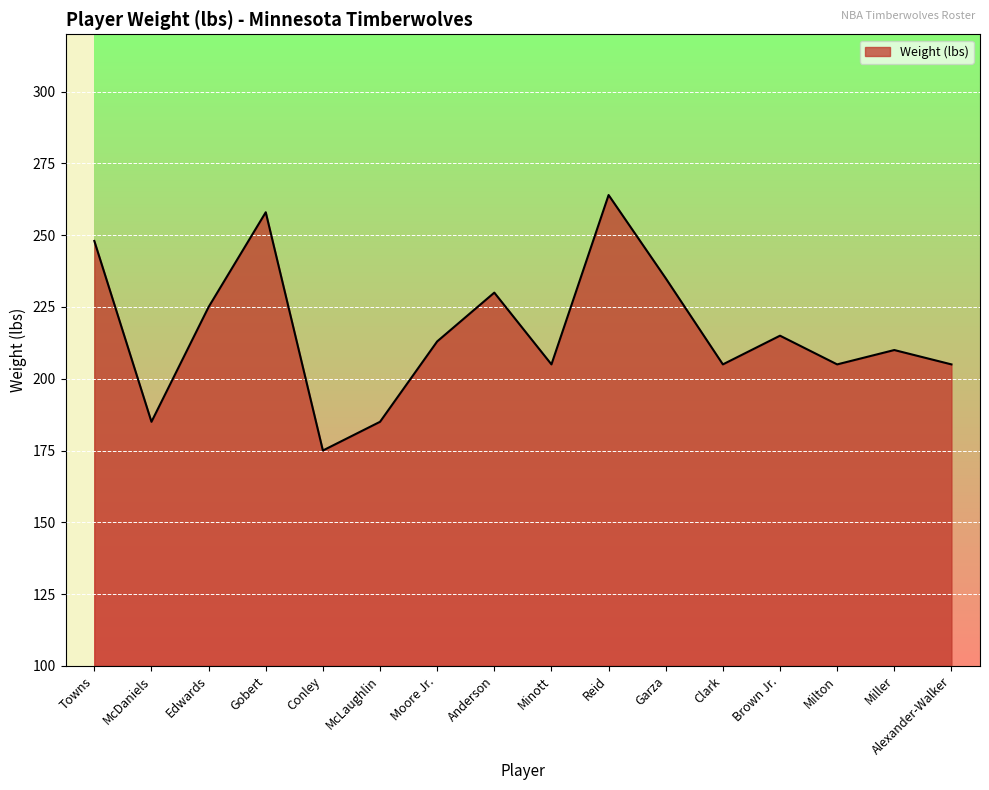

Which has a higher value, Edwards or Reid?

Reid